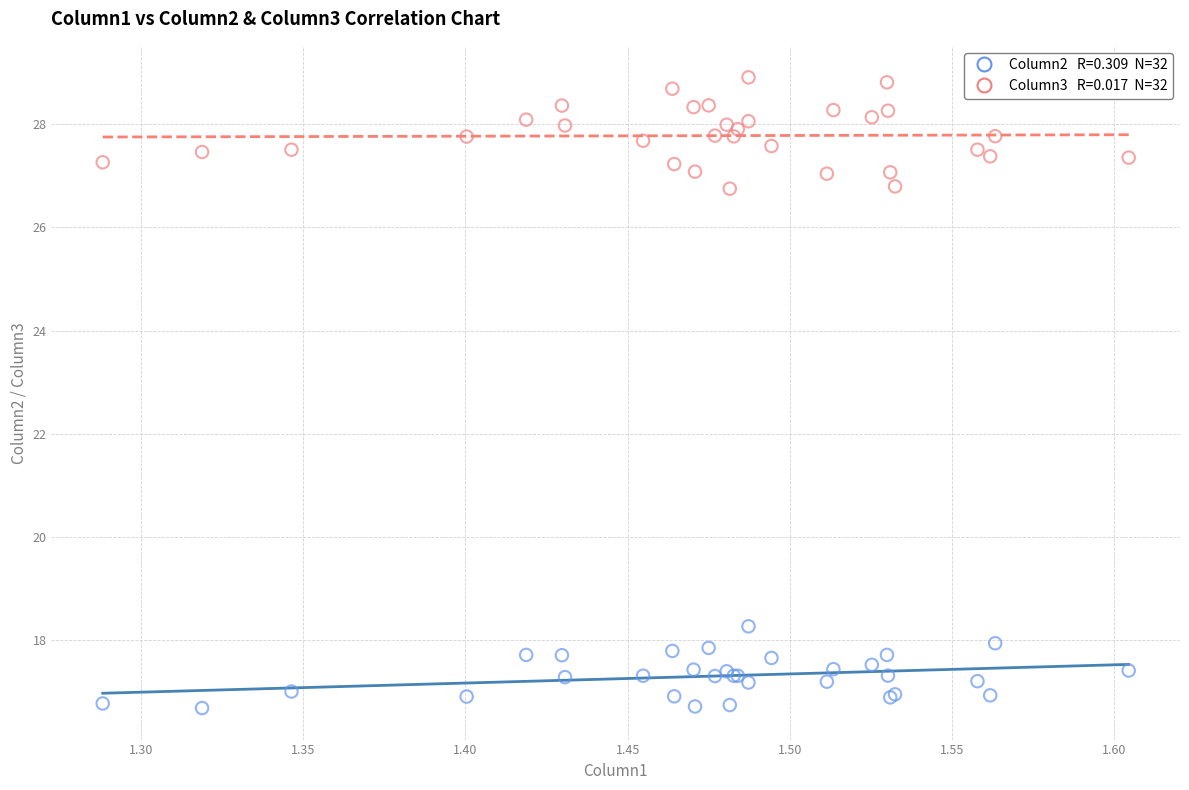

Across all series, what Y value is closest to 22?

18.3